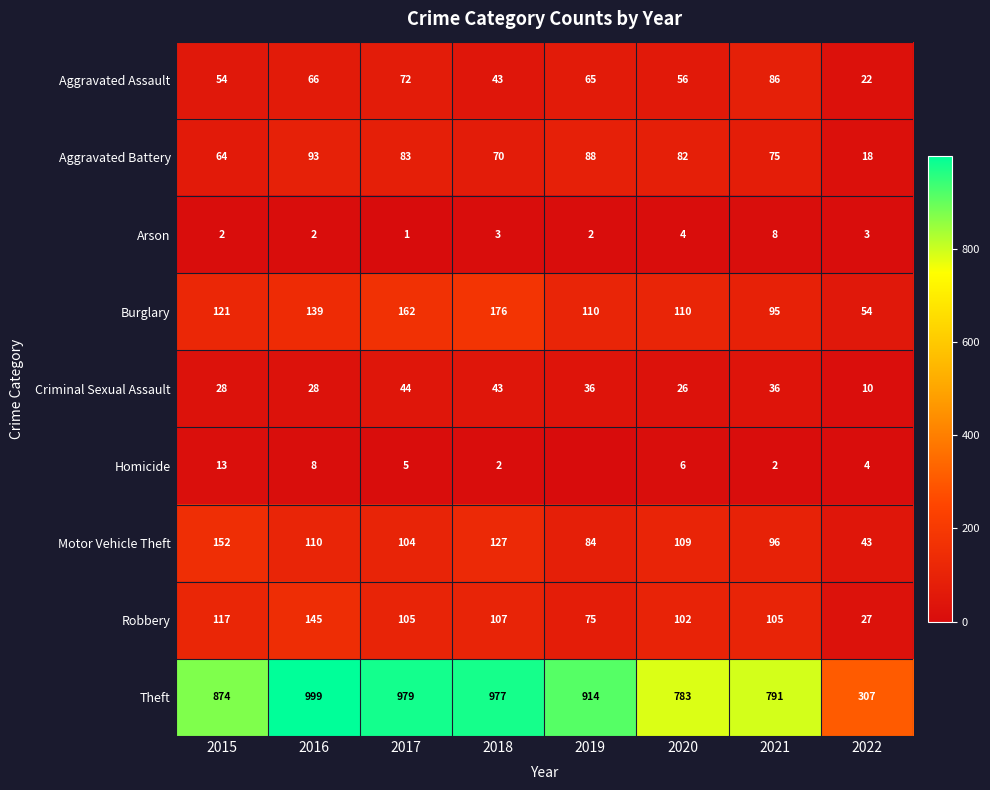

Which category has the highest value in the Robbery series?

2016